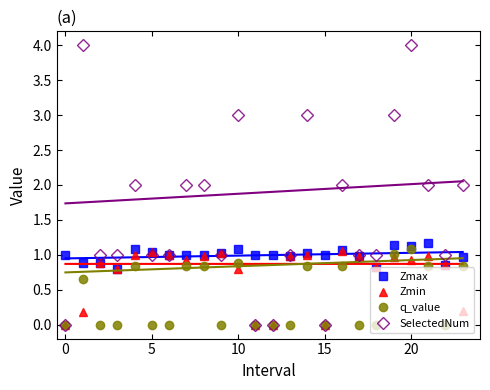

What is the difference between the second highest and second lowest values in the SelectedNum series?

4.0